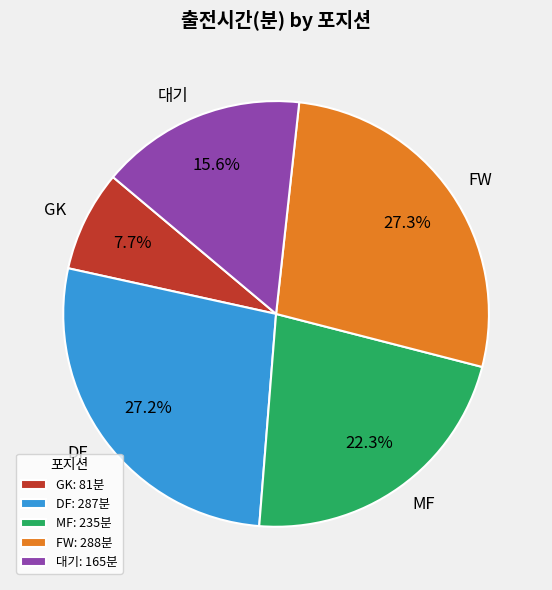

To the nearest percent, what is the difference between the largest and smallest slice percentages?

20%